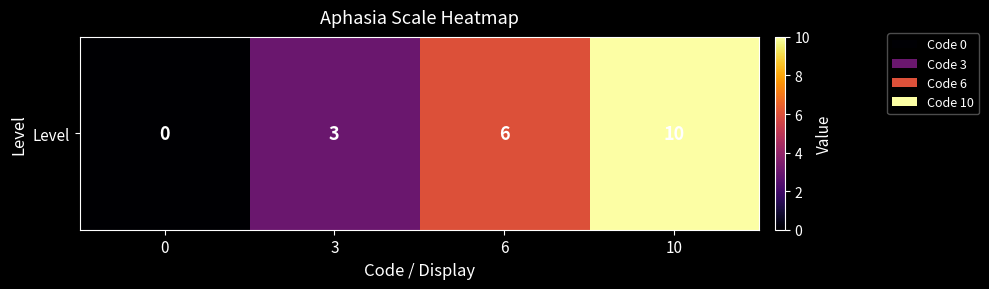

Rank the categories by value from highest to lowest.

10, 6, 3, 0